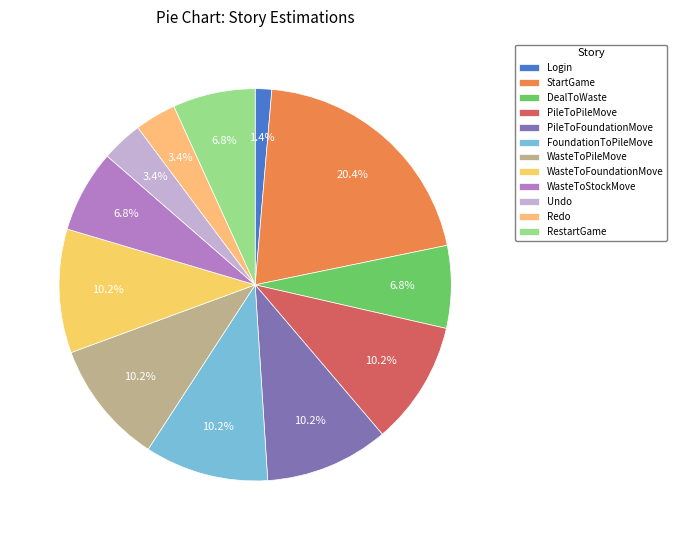

Count the number of slices in the pie.

12